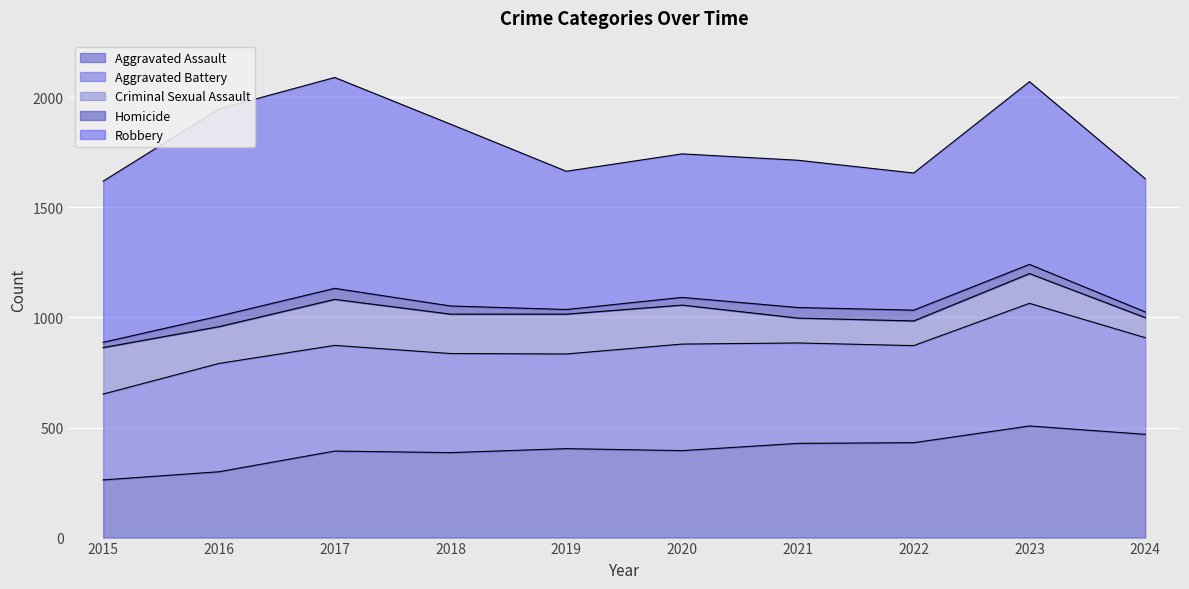

Reading left to right, what are all the values shown in this chart?

Aggravated Assault: 2015=262	2016=299	2017=393	2018=386	2019=404	2020=395	2021=428	2022=431	2023=507	2024=469
Aggravated Battery: 2015=390	2016=492	2017=480	2018=450	2019=430	2020=484	2021=456	2022=441	2023=557	2024=439
Criminal Sexual Assault: 2015=211	2016=167	2017=209	2018=179	2019=181	2020=177	2021=113	2022=112	2023=135	2024=91
Homicide: 2015=24	2016=48	2017=50	2018=37	2019=21	2020=35	2021=48	2022=49	2023=42	2024=26
Robbery: 2015=732	2016=941	2017=958	2018=826	2019=628	2020=652	2021=669	2022=623	2023=830	2024=605